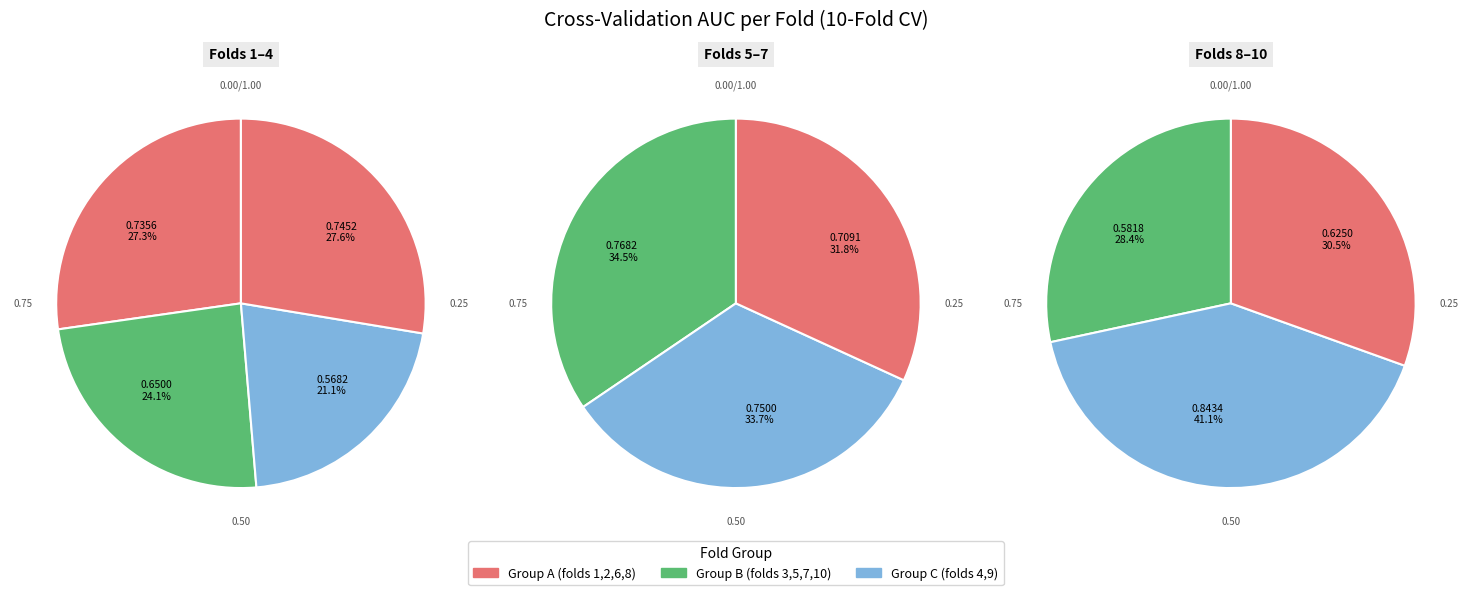

Which slice is the smallest?

3